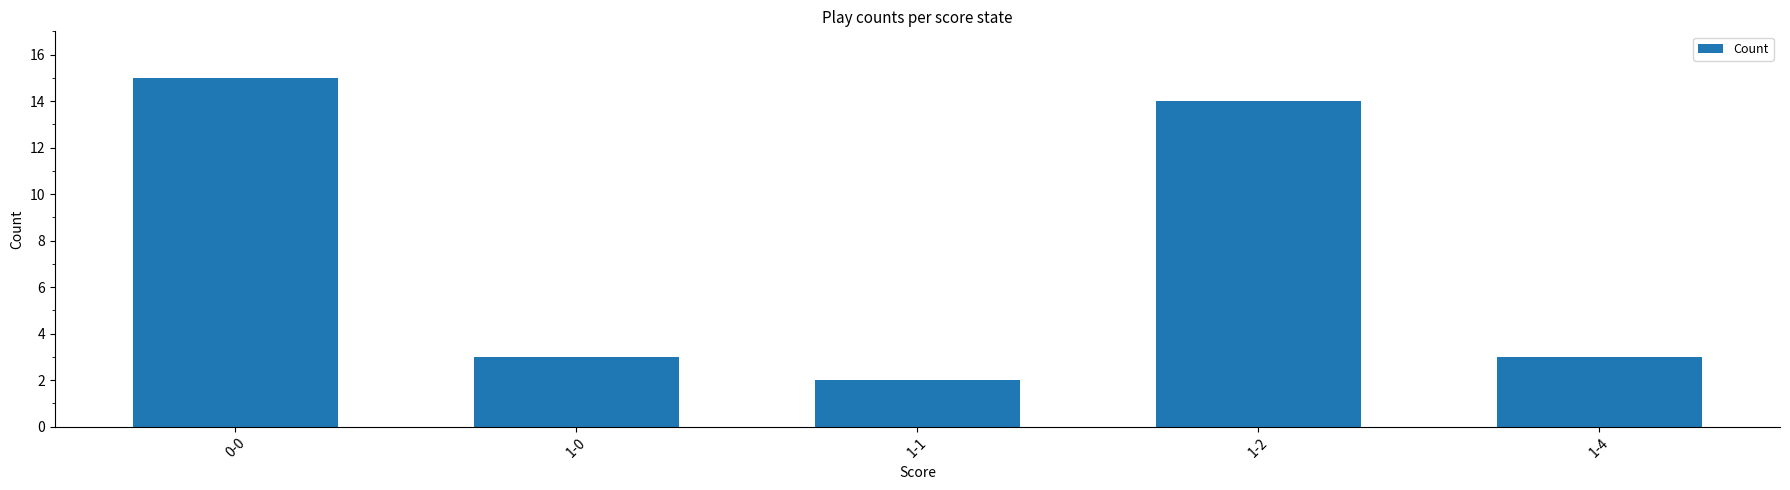

What is the average value?

7